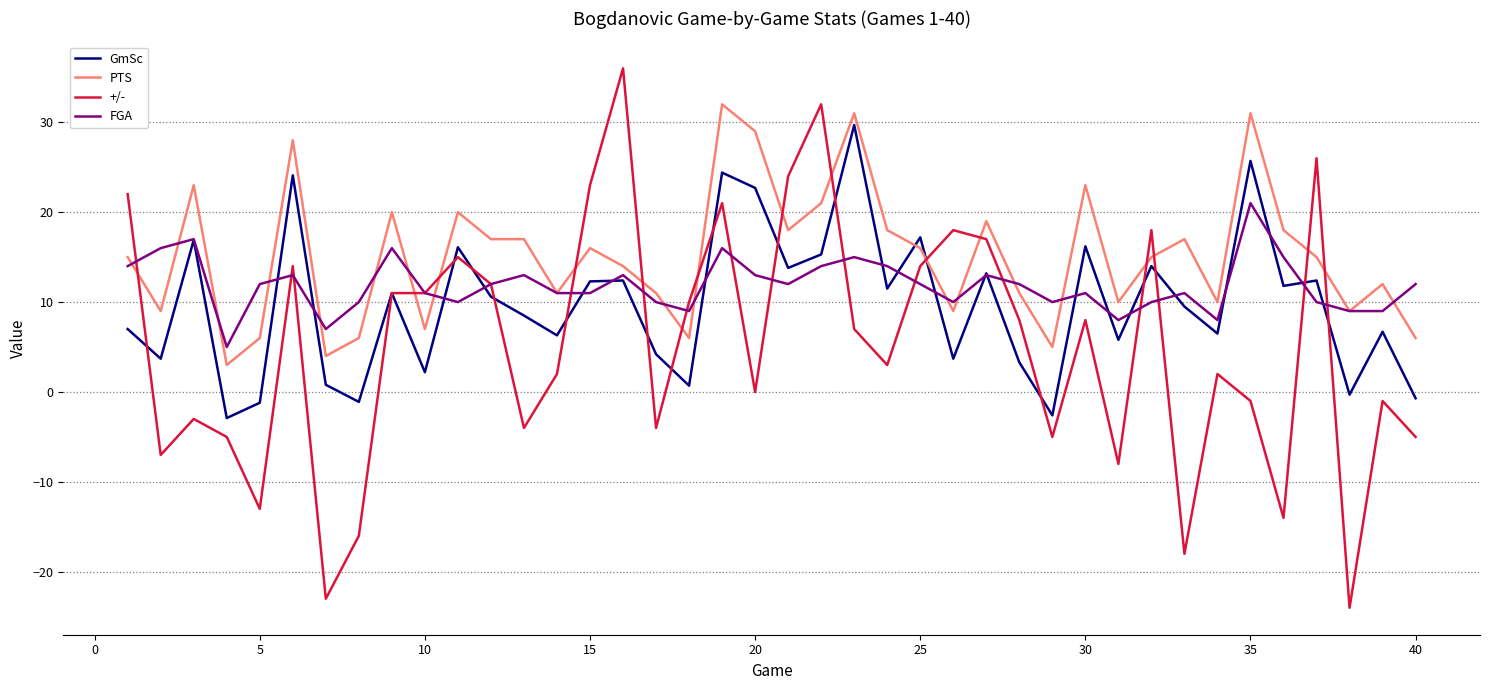

List the series in order of their overall mean, lowest first.

+/-, GmSc, FGA, PTS